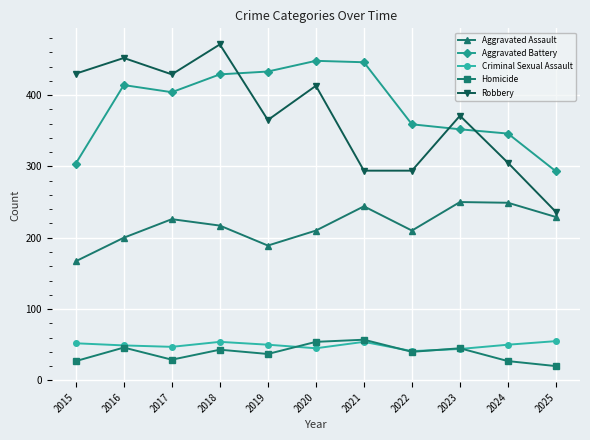

True or false: Criminal Sexual Assault has more than 1 interior local peaks.

True